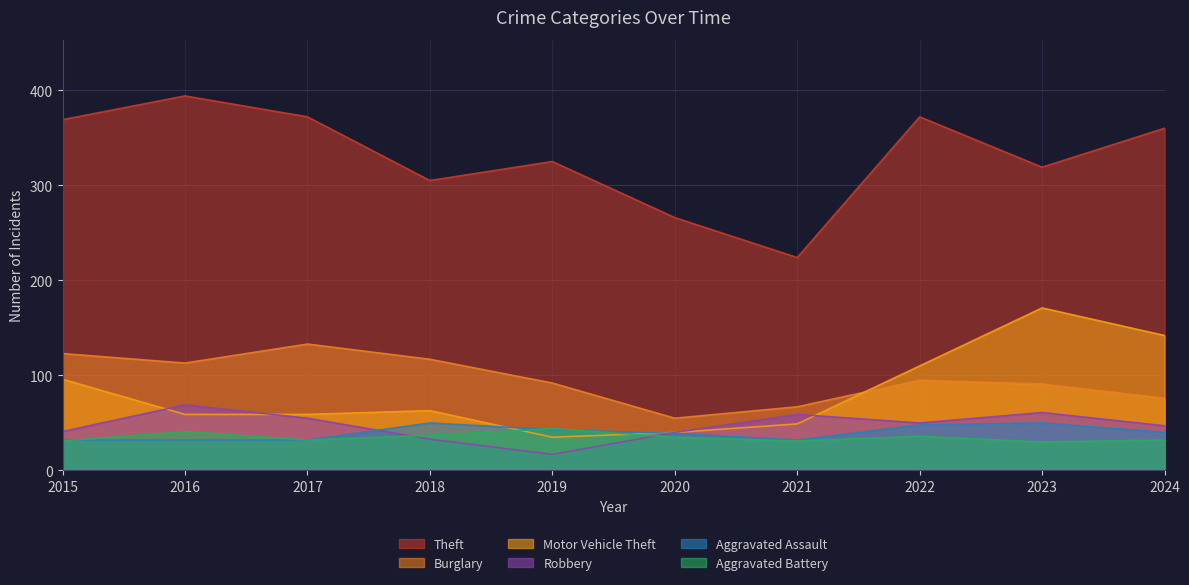

Reading right to left, transcribe all the data shown in this chart.

Theft: 360	319	372	224	266	325	305	372	394	369
Burglary: 76	91	95	67	55	92	117	133	113	123
Motor Vehicle Theft: 142	171	110	49	40	35	63	59	59	96
Robbery: 47	61	50	59	40	17	33	55	69	41
Aggravated Assault: 40	50	48	32	39	43	50	32	32	32
Aggravated Battery: 32	30	36	31	35	44	37	32	41	31